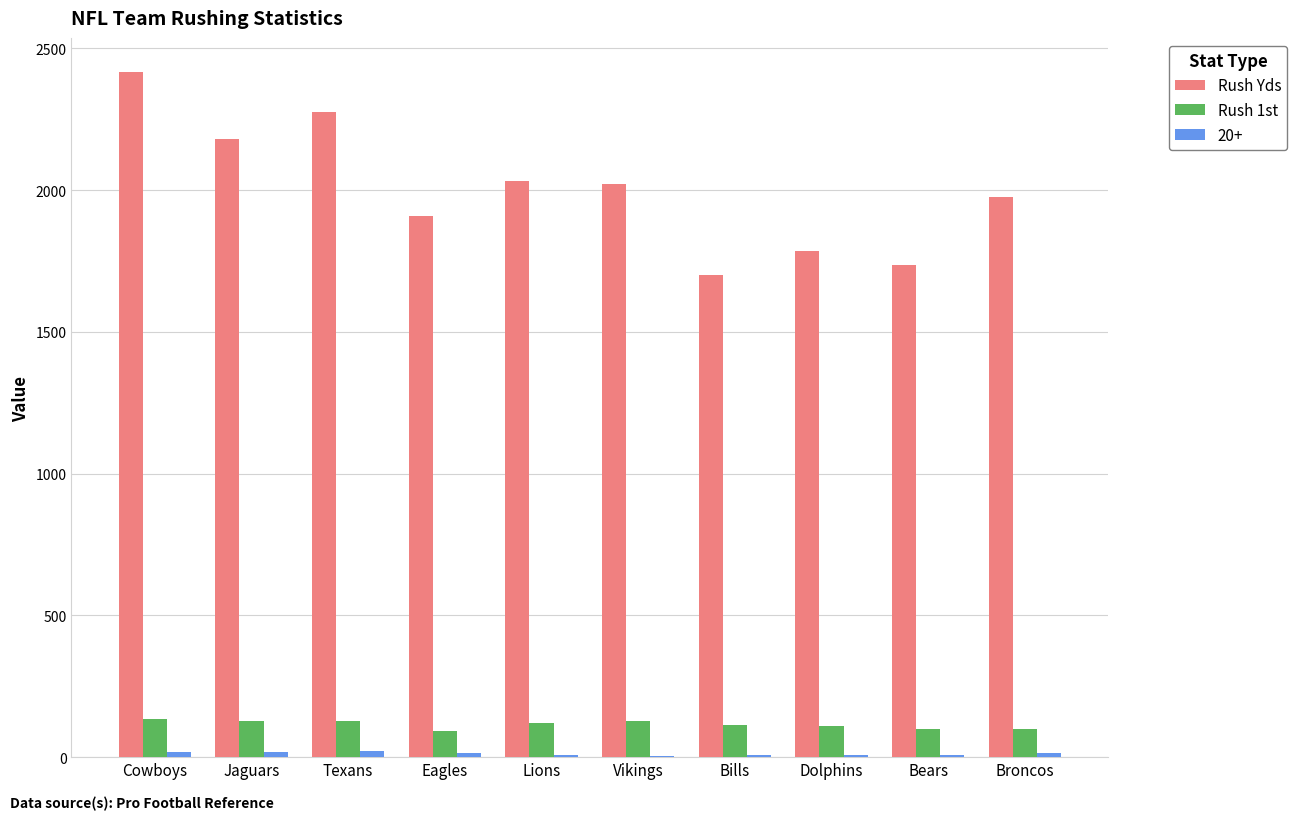

The value of Rush Yds at Vikings is 2022. True or false?

True